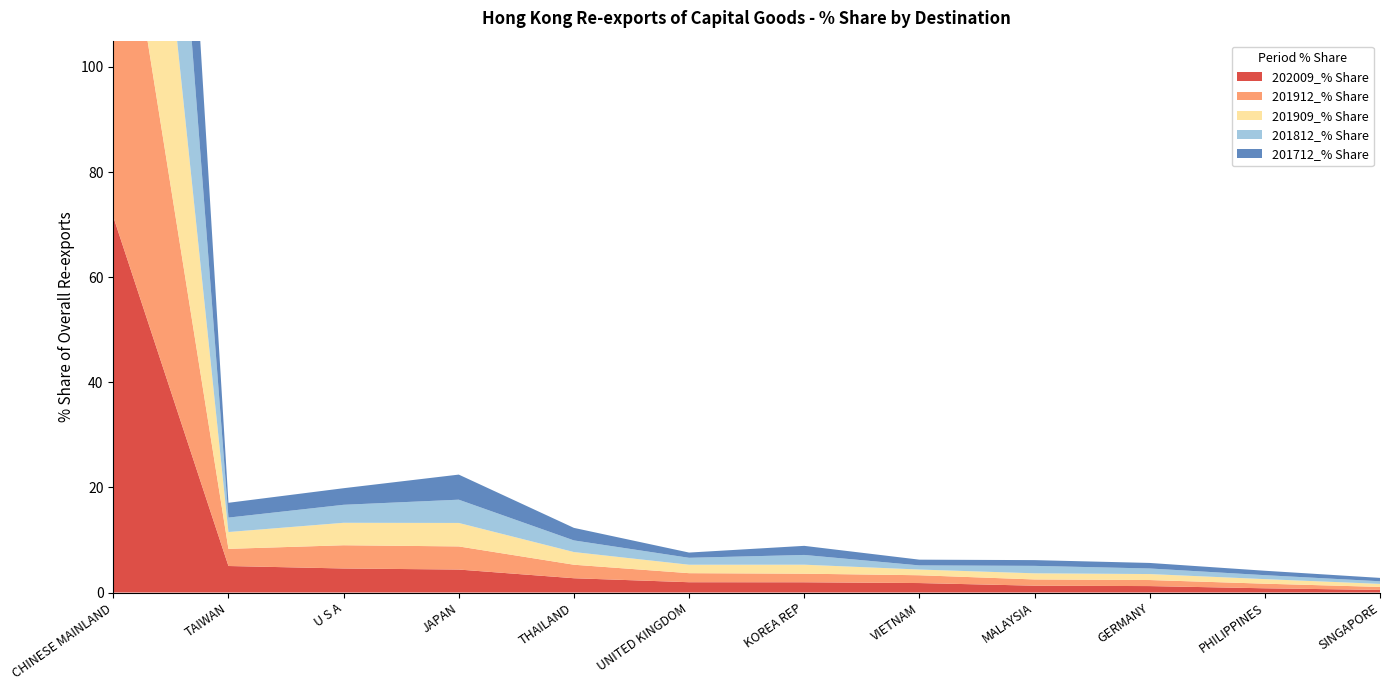

Reading left to right, list all the values displayed in this chart.

202009_% Share: CHINESE MAINLAND=71.5	TAIWAN=5.0	U S A=4.6	JAPAN=4.4	THAILAND=2.7	UNITED KINGDOM=2.0	KOREA REP=2.0	VIETNAM=1.8	MALAYSIA=1.3	GERMANY=1.2	PHILIPPINES=0.8	SINGAPORE=0.5
201912_% Share: CHINESE MAINLAND=74.4	TAIWAN=3.3	U S A=4.4	JAPAN=4.4	THAILAND=2.6	UNITED KINGDOM=1.7	KOREA REP=1.6	VIETNAM=1.5	MALAYSIA=1.2	GERMANY=1.2	PHILIPPINES=0.9	SINGAPORE=0.6
201909_% Share: CHINESE MAINLAND=75.2	TAIWAN=3.2	U S A=4.3	JAPAN=4.5	THAILAND=2.4	UNITED KINGDOM=1.6	KOREA REP=1.7	VIETNAM=1.1	MALAYSIA=1.2	GERMANY=1.1	PHILIPPINES=0.9	SINGAPORE=0.6
201812_% Share: CHINESE MAINLAND=77.6	TAIWAN=2.7	U S A=3.4	JAPAN=4.4	THAILAND=2.2	UNITED KINGDOM=1.3	KOREA REP=1.9	VIETNAM=0.8	MALAYSIA=1.4	GERMANY=1.1	PHILIPPINES=0.8	SINGAPORE=0.5
201712_% Share: CHINESE MAINLAND=77.6	TAIWAN=2.8	U S A=3.2	JAPAN=4.8	THAILAND=2.4	UNITED KINGDOM=1.0	KOREA REP=1.7	VIETNAM=1.1	MALAYSIA=1.1	GERMANY=1.1	PHILIPPINES=0.8	SINGAPORE=0.6